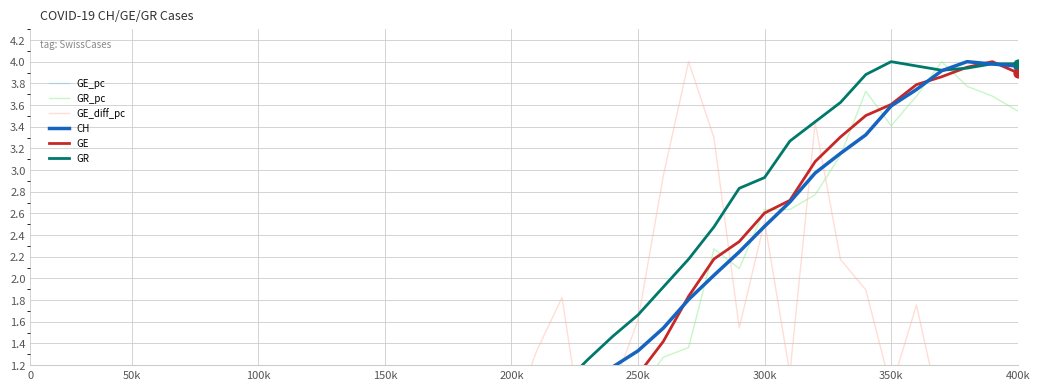

Which series contains the lowest Y value?

GE_pc